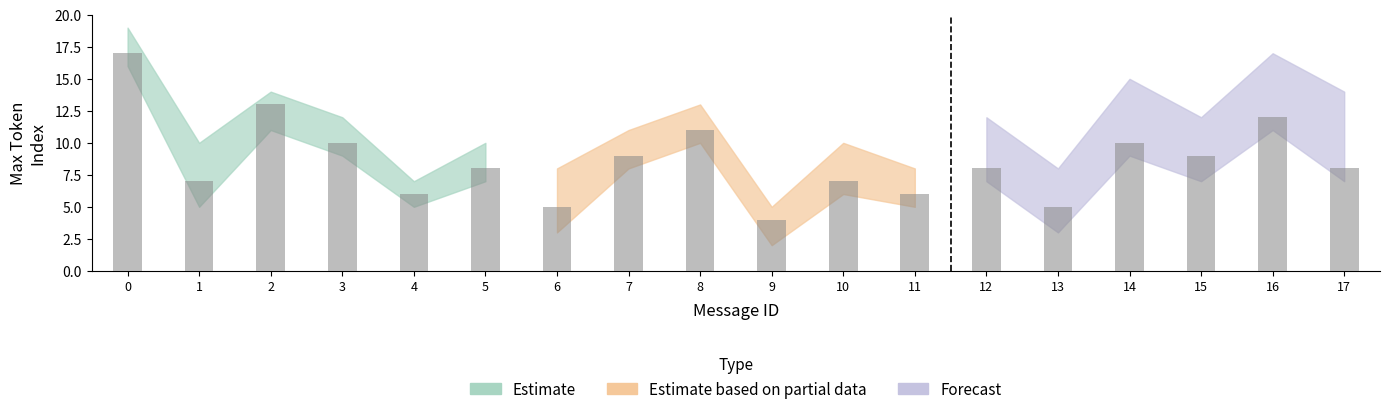

At 3, list the series in order from largest to smallest.

Estimate, Estimate based on partial data, Forecast